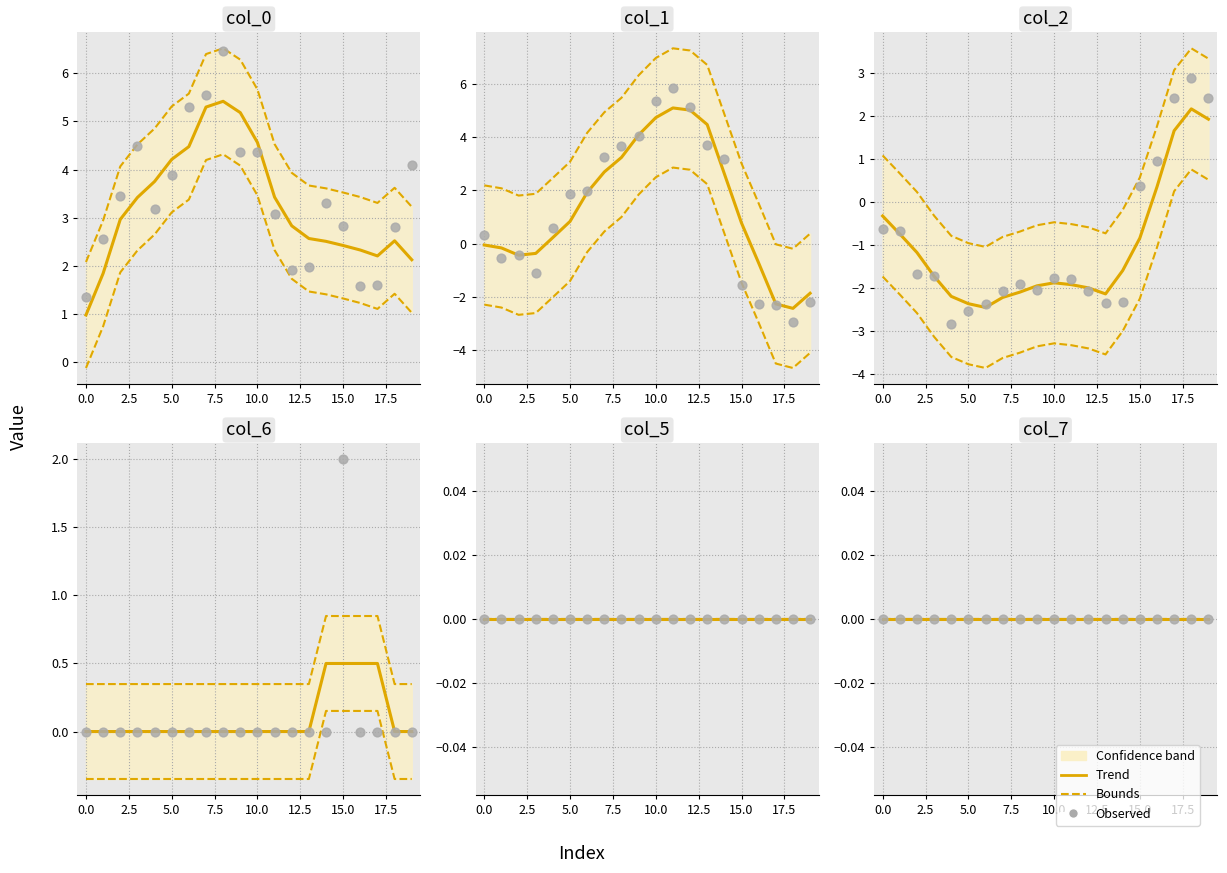

What is the total value across all series at 16?

0.3